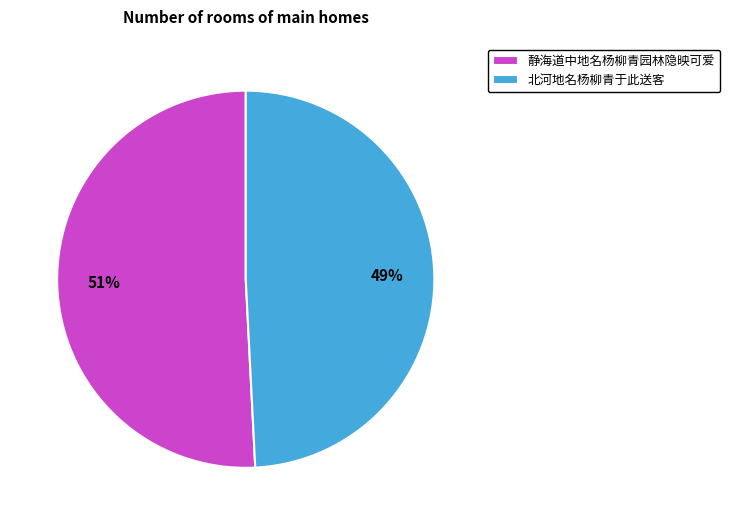

What is the majority slice?

静海道中地名杨柳青园林隐映可爱